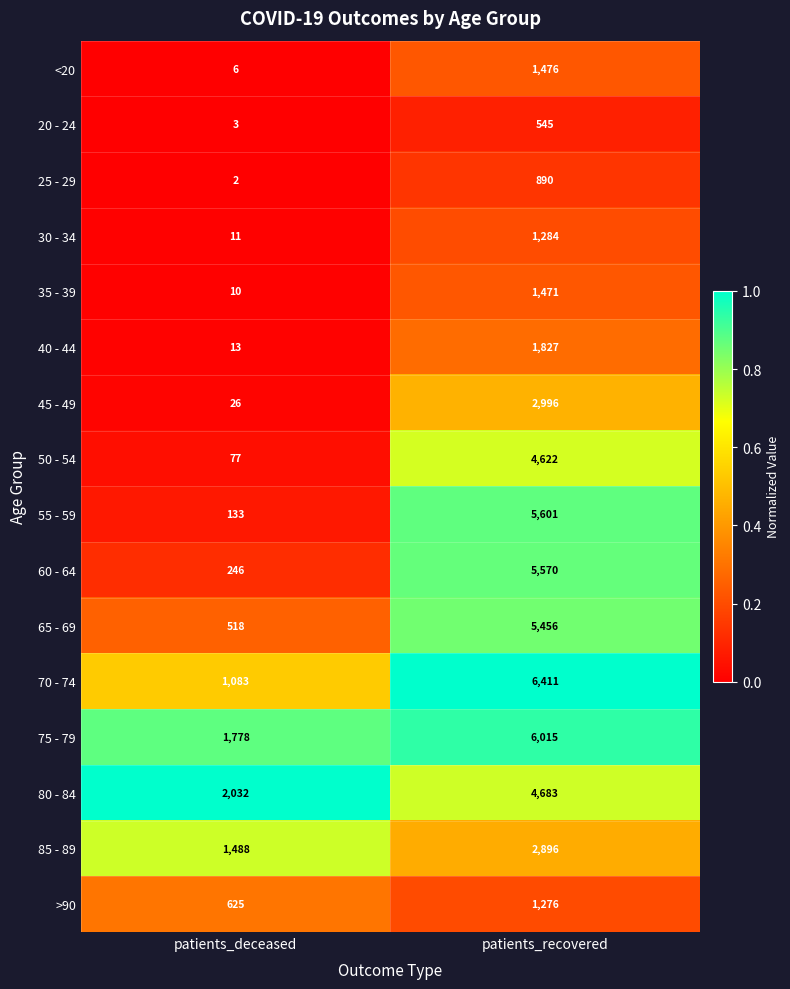

At patients_deceased, list the series in order from largest to smallest.

80 - 84, 75 - 79, 85 - 89, 70 - 74, >90, 65 - 69, 60 - 64, 55 - 59, 50 - 54, 45 - 49, 40 - 44, 30 - 34, 35 - 39, <20, 20 - 24, 25 - 29